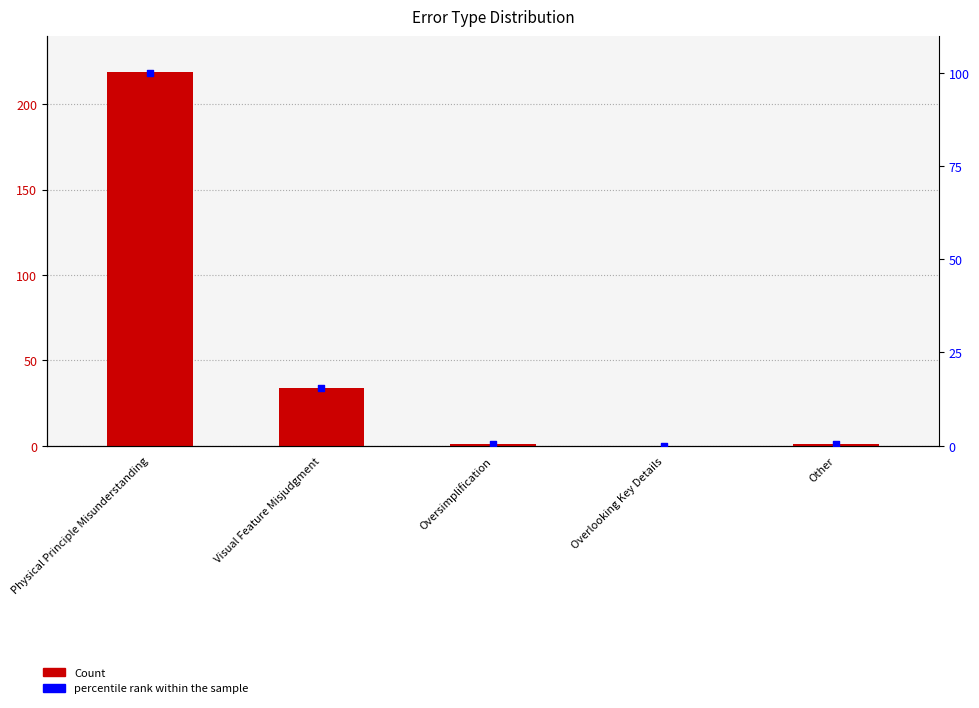

Which series reaches the minimum Y coordinate?

Count